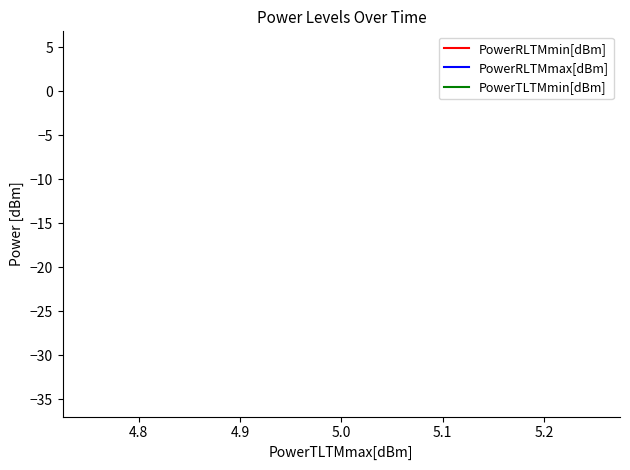

What are all the series names shown in the legend?

PowerRLTMmin[dBm], PowerRLTMmax[dBm], PowerTLTMmin[dBm]